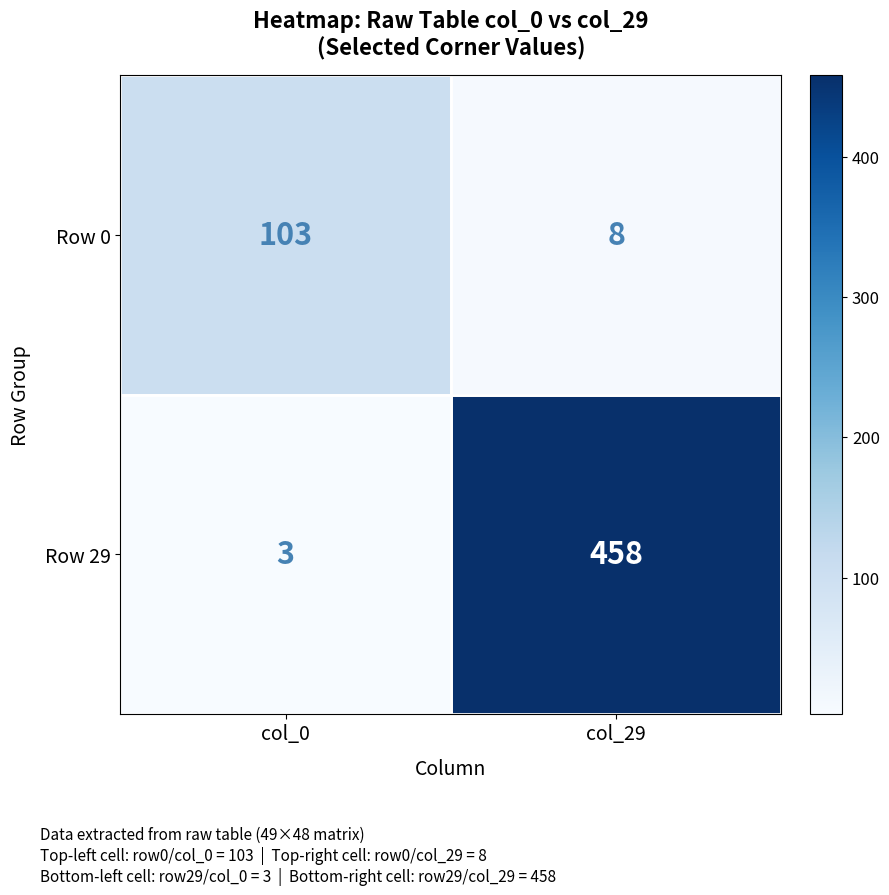

Which category has the highest value across all series?

col_29